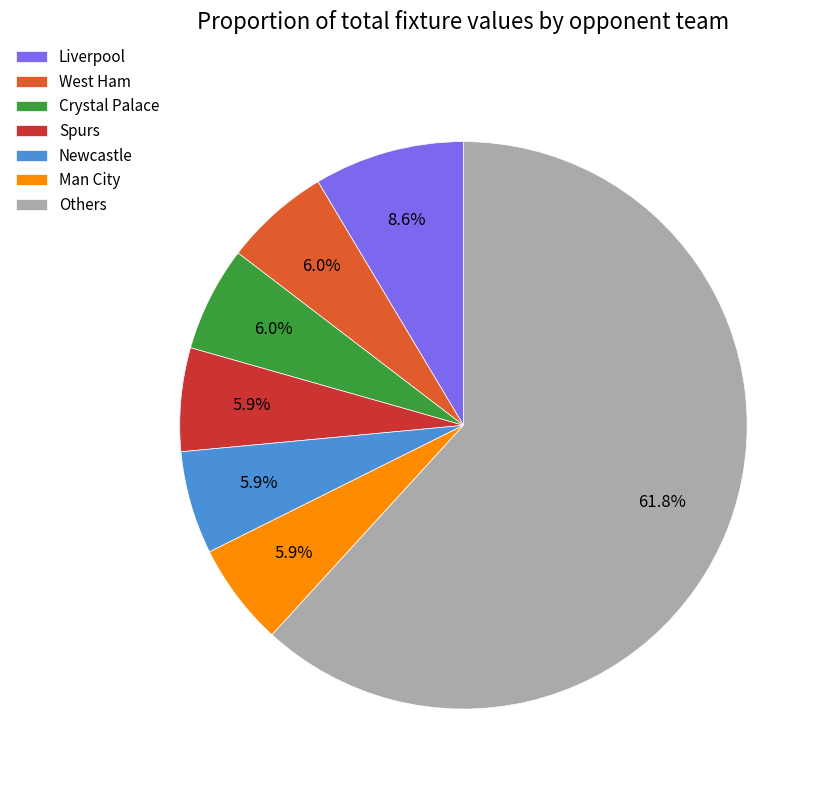

What percentage is NOT represented by West Ham?

94.0%